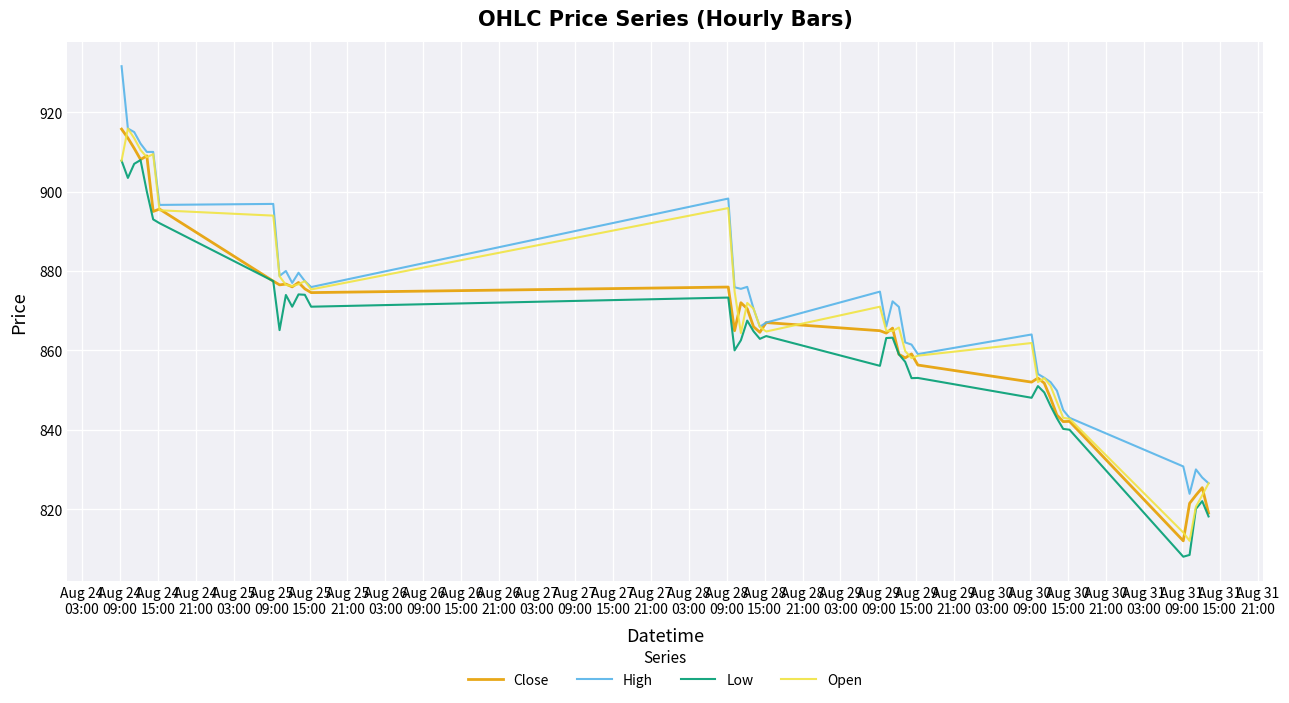

What is the smallest value displayed?

808.0